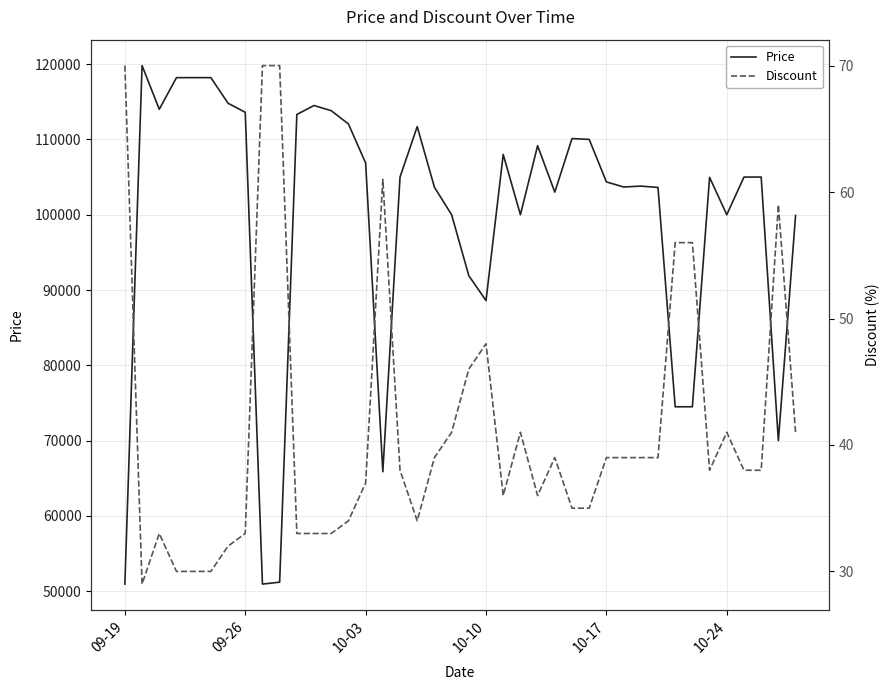

At how many categories does at least one series exceed 97105?

31